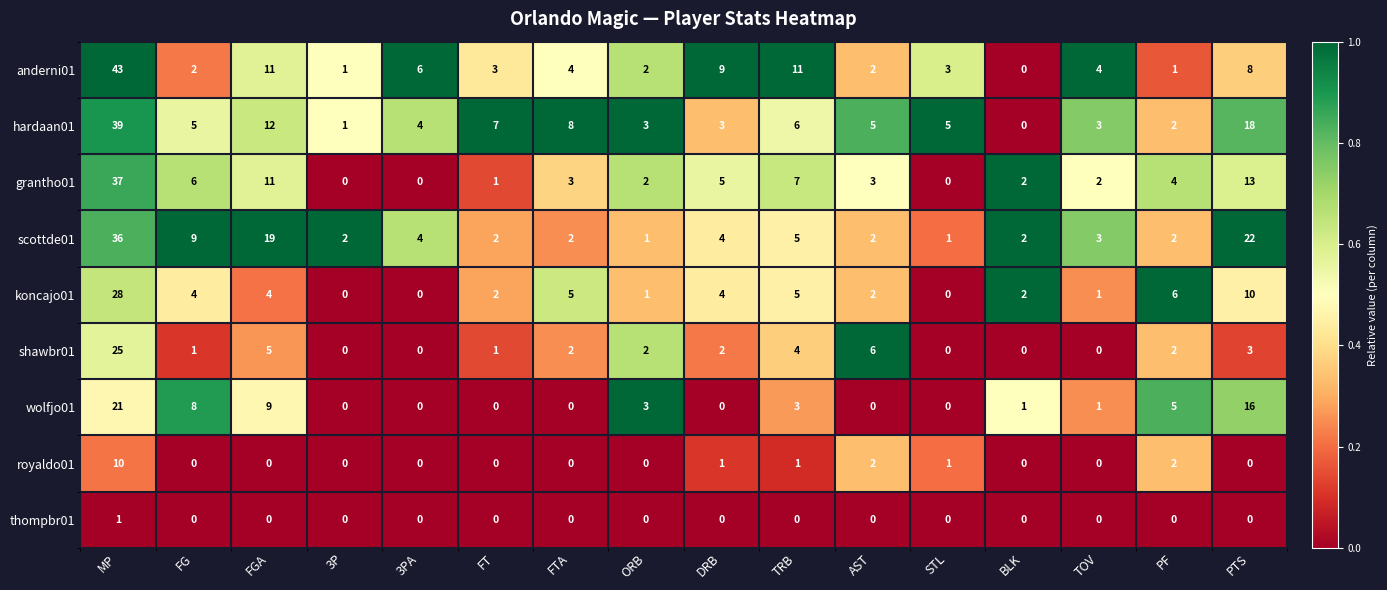

At which category is the sum across all series the highest?

MP